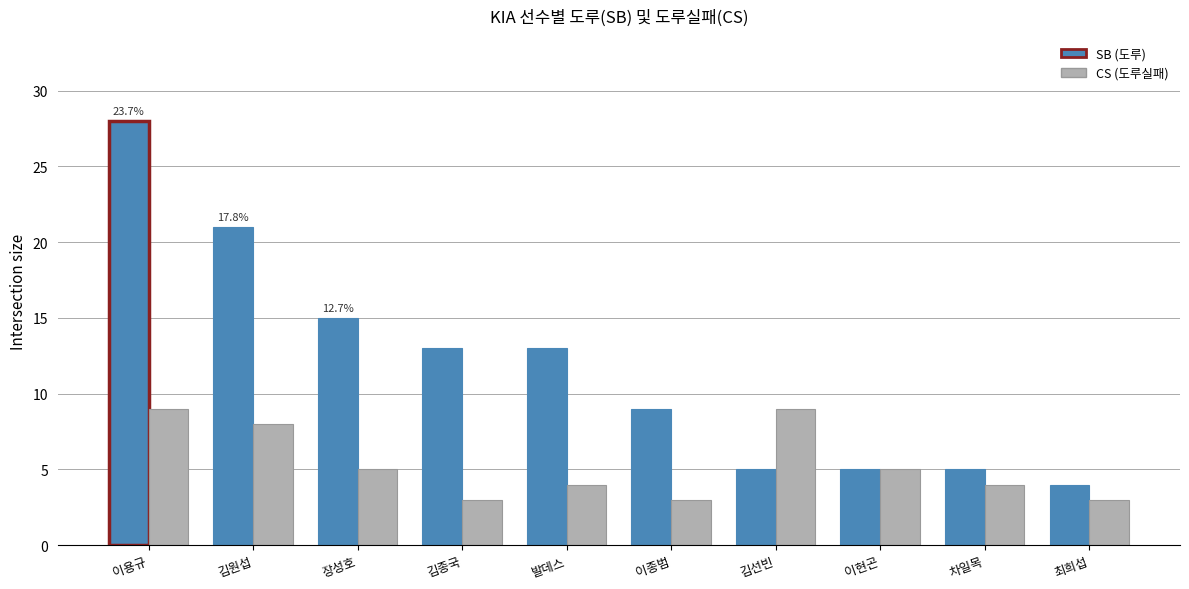

What is the value of the CS bar at the 8th from the left?

5